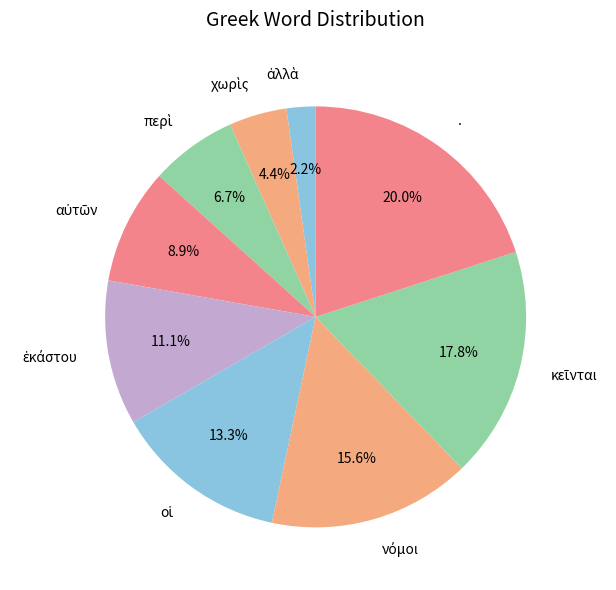

Is there a majority slice in this chart?

No